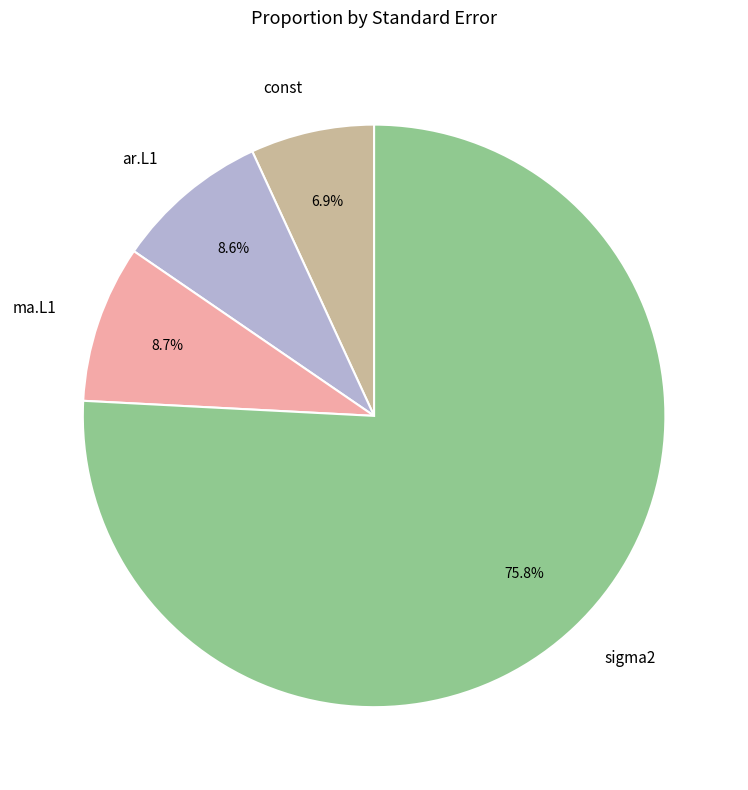

To the nearest percent, what is the combined percentage of sigma2 and const?

83%